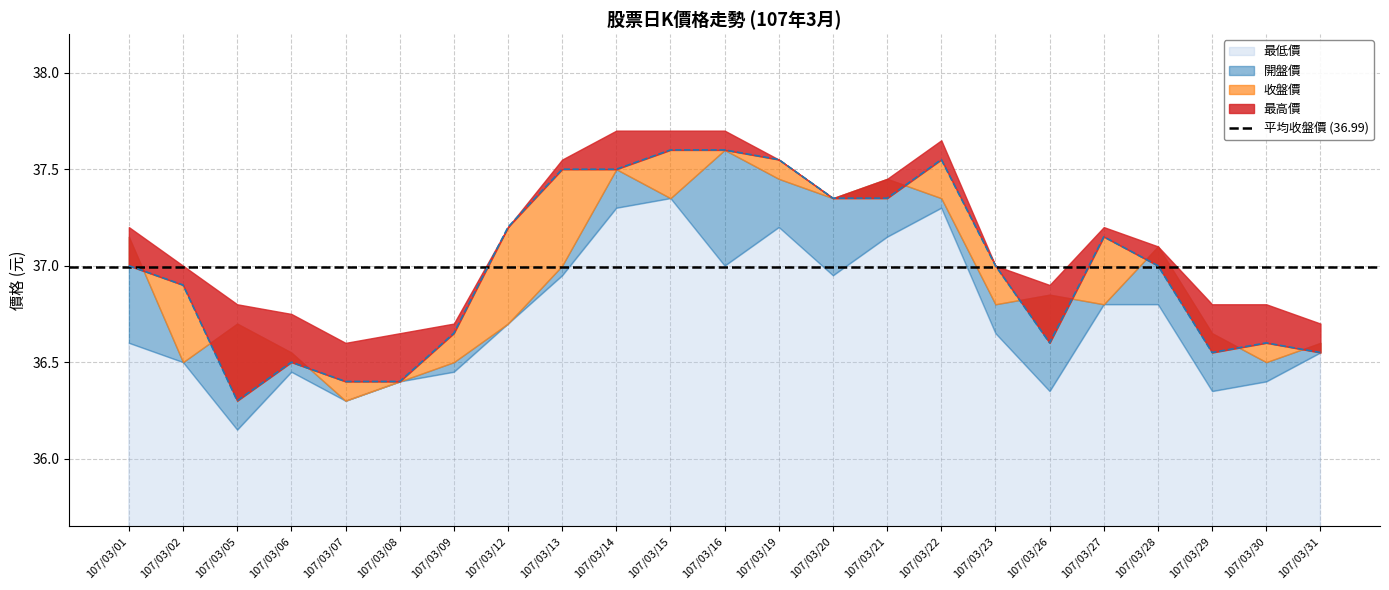

What is the difference between the 最高價 values at 107/03/30 and 107/03/13?

0.8